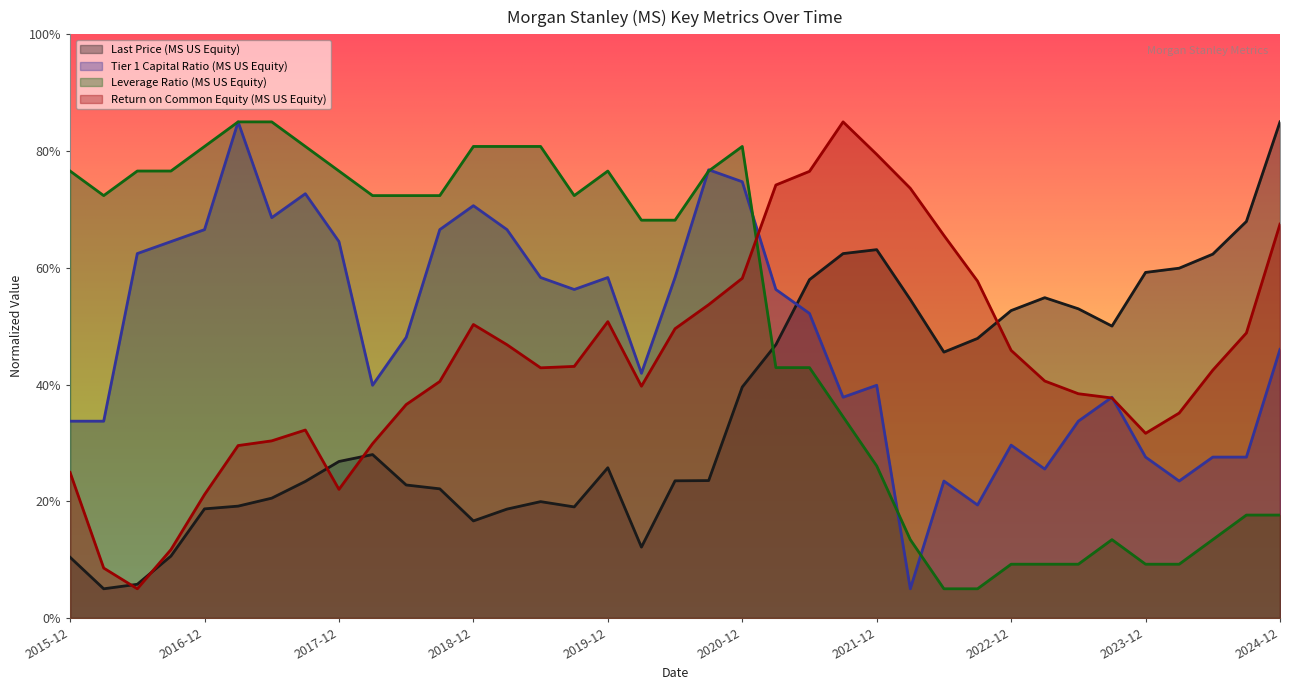

At 2019-06-30, list the series in order from largest to smallest.

Leverage Ratio (MS US Equity), Tier 1 Capital Ratio (MS US Equity), Return on Common Equity (MS US Equity), Last Price (MS US Equity)